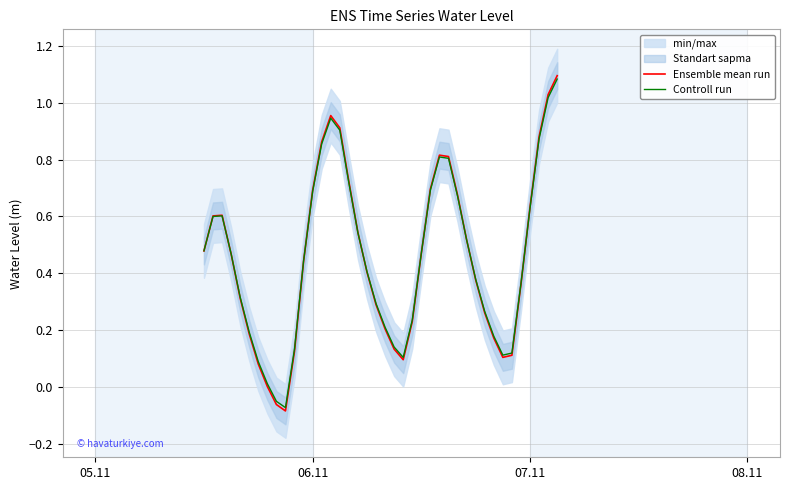

Does the chart display data point markers on the line(s)?

No